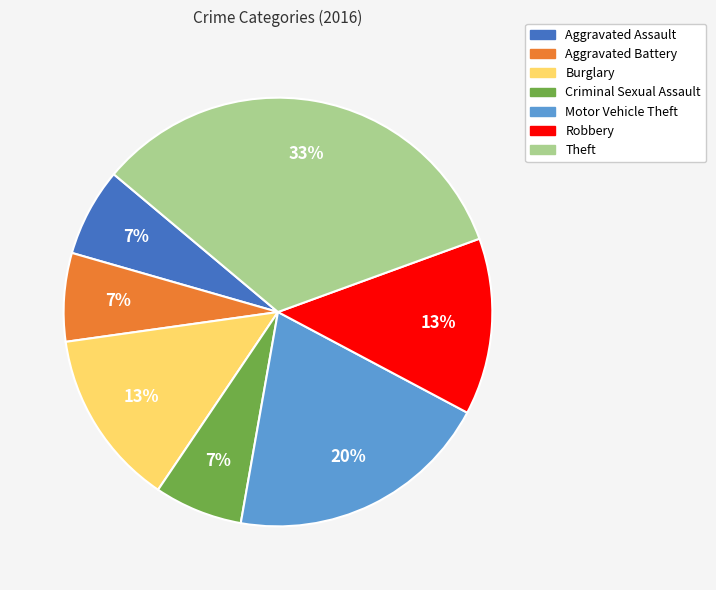

To the nearest percent, what is the average slice percentage?

14%